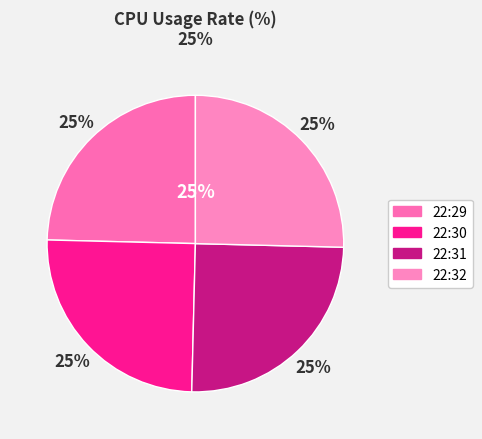

Does 22:29 account for over 50% of the chart?

No